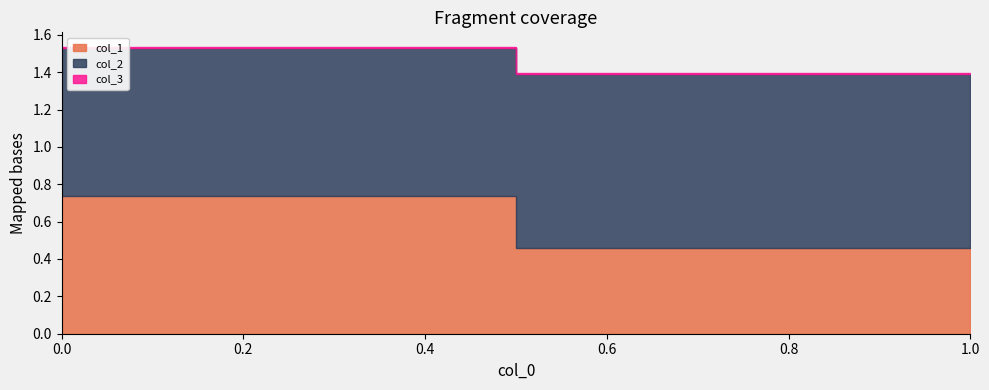

What value does the col_2 series have at 0?

0.8